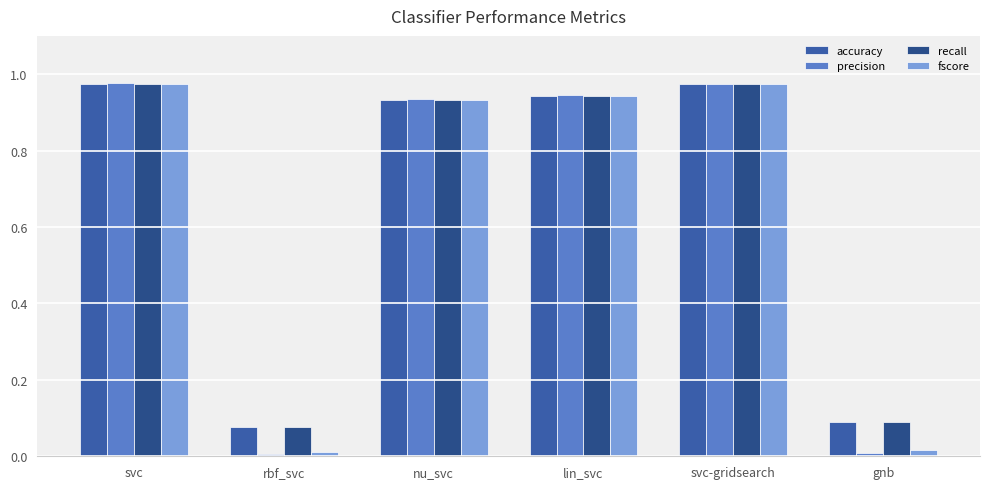

Reading left to right, list all the values displayed in this chart.

accuracy: svc=1.0	rbf_svc=0.1	nu_svc=0.9	lin_svc=0.9	svc-gridsearch=1.0	gnb=0.1
precision: svc=1.0	rbf_svc=0.0	nu_svc=0.9	lin_svc=0.9	svc-gridsearch=1.0	gnb=0.0
recall: svc=1.0	rbf_svc=0.1	nu_svc=0.9	lin_svc=0.9	svc-gridsearch=1.0	gnb=0.1
fscore: svc=1.0	rbf_svc=0.0	nu_svc=0.9	lin_svc=0.9	svc-gridsearch=1.0	gnb=0.0